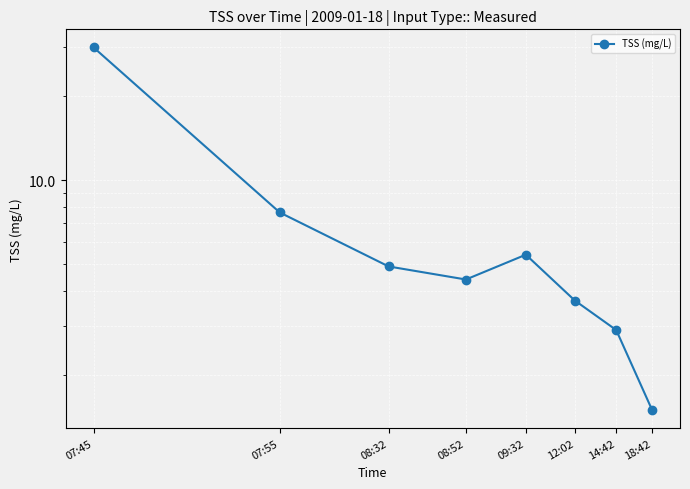

How many lines are shown in the chart?

1